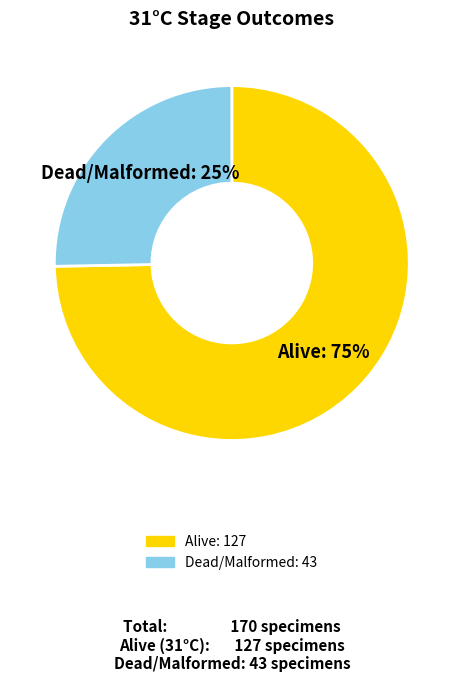

Is there a majority slice in this chart?

Yes